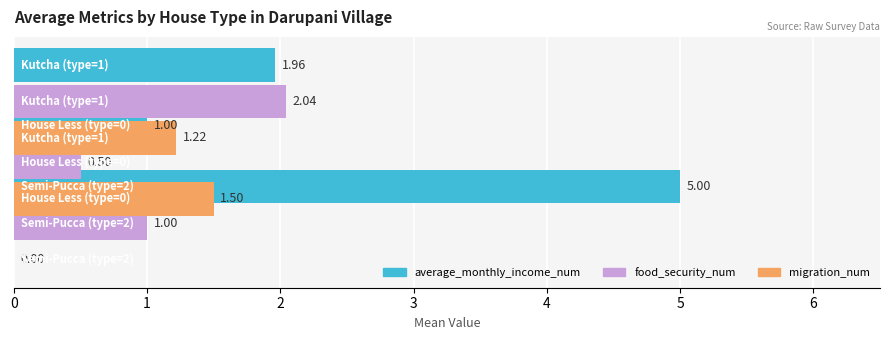

Reading right to left, what are all the values shown in this chart?

average_monthly_income_num: 5.0	1.0	2.0
food_security_num: 1.0	0.5	2.0
migration_num: 0.0	1.5	1.2